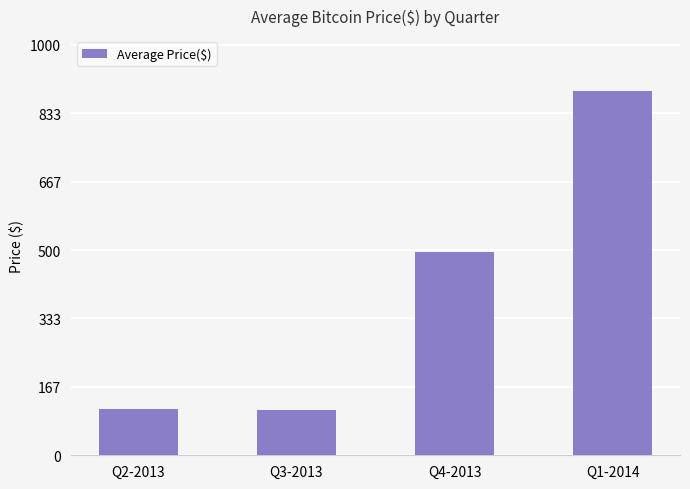

How many data points are less than 496?

2